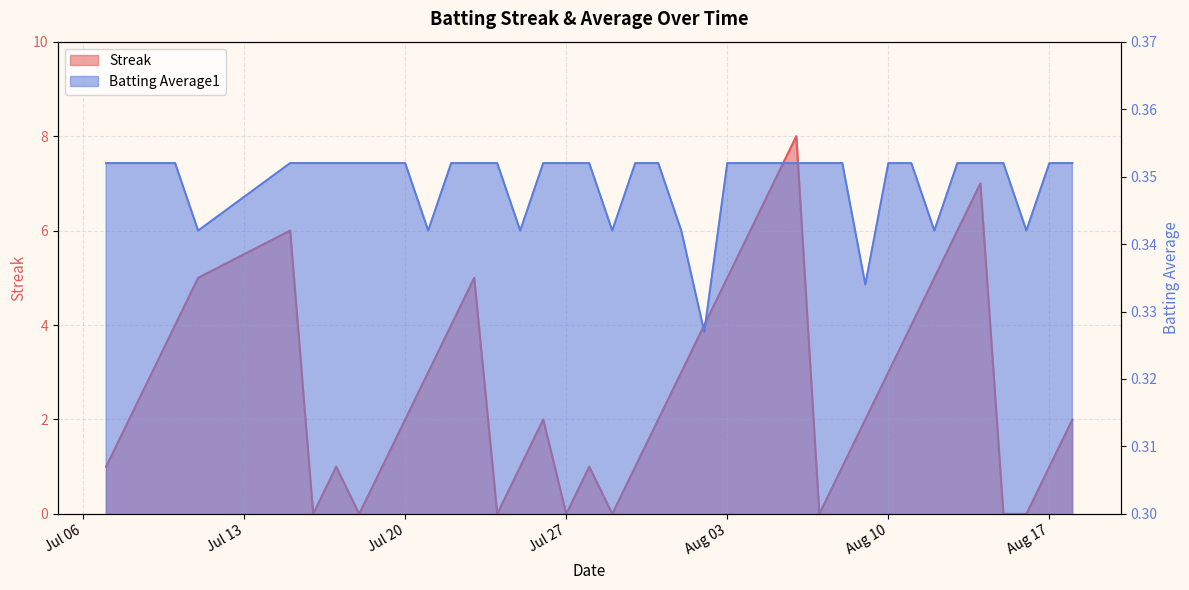

Which has a higher value, 2010-08-06 or 2010-08-18?

2010-08-06